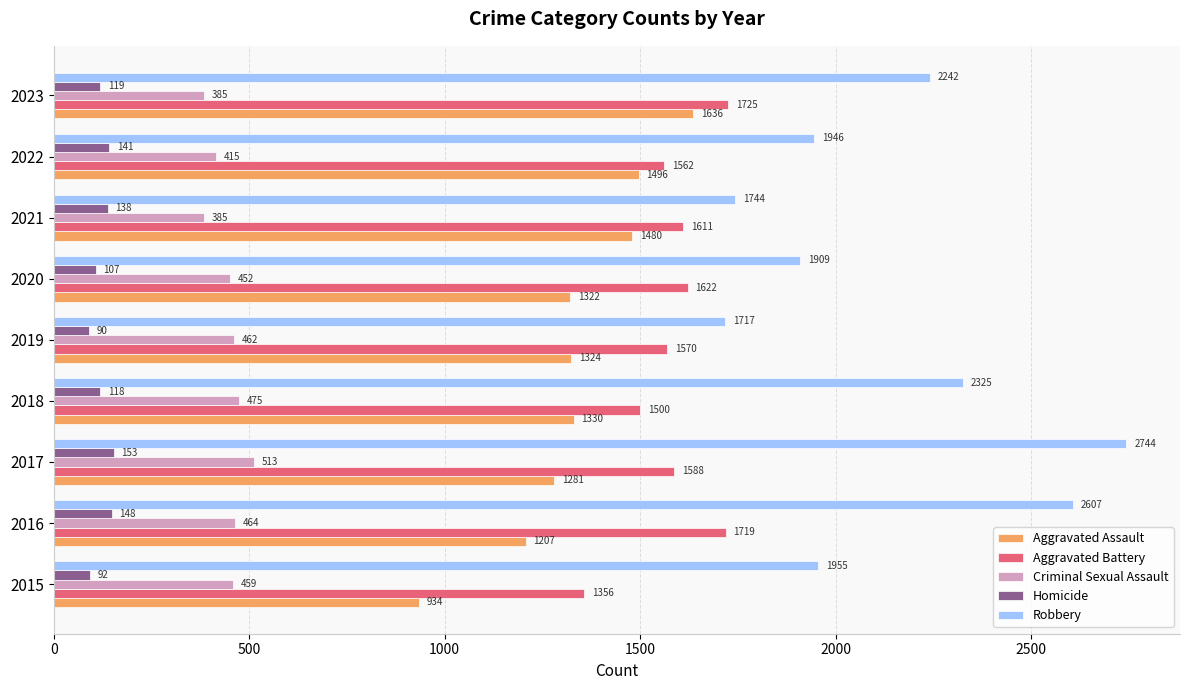

Rank the series by their maximum value, from lowest to highest.

Homicide, Criminal Sexual Assault, Aggravated Assault, Aggravated Battery, Robbery